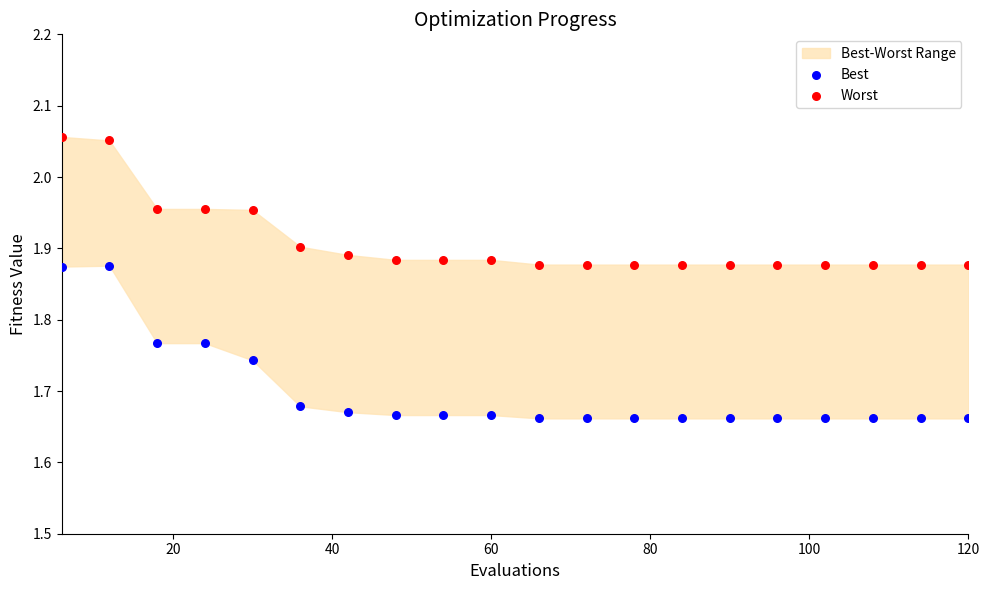

Across all data points, what is the range of X values (max minus min)?

114.0